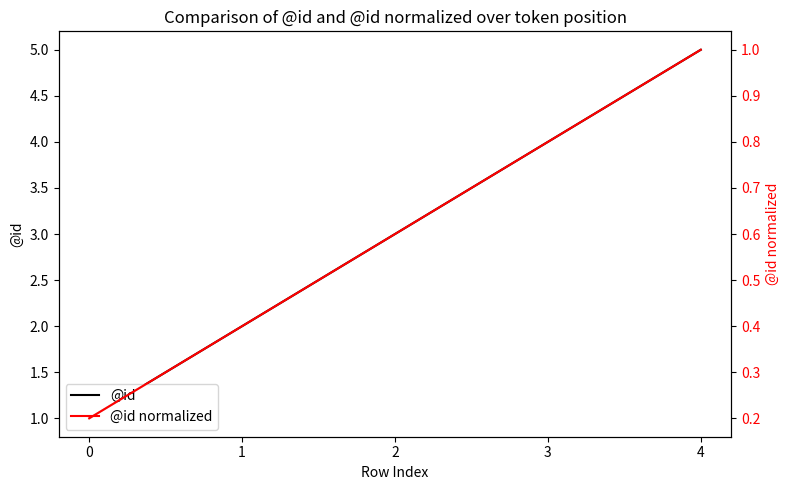

What is the smallest value displayed?

0.2